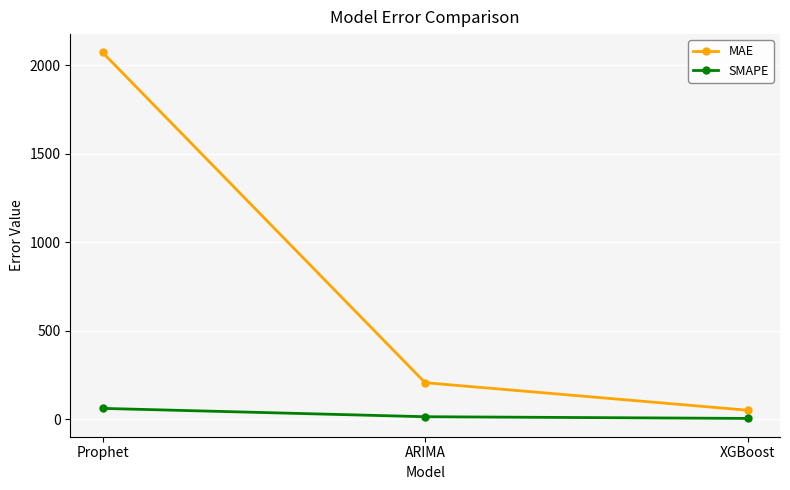

Is it true that SMAPE equals 4.1 at XGBoost?

True